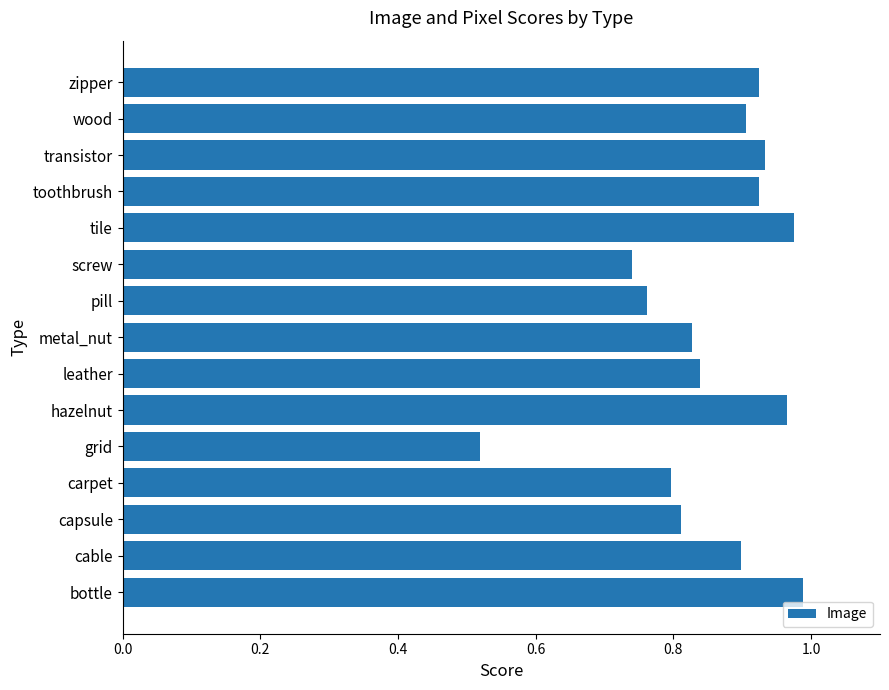

Which label corresponds to the smallest value in the chart?

grid